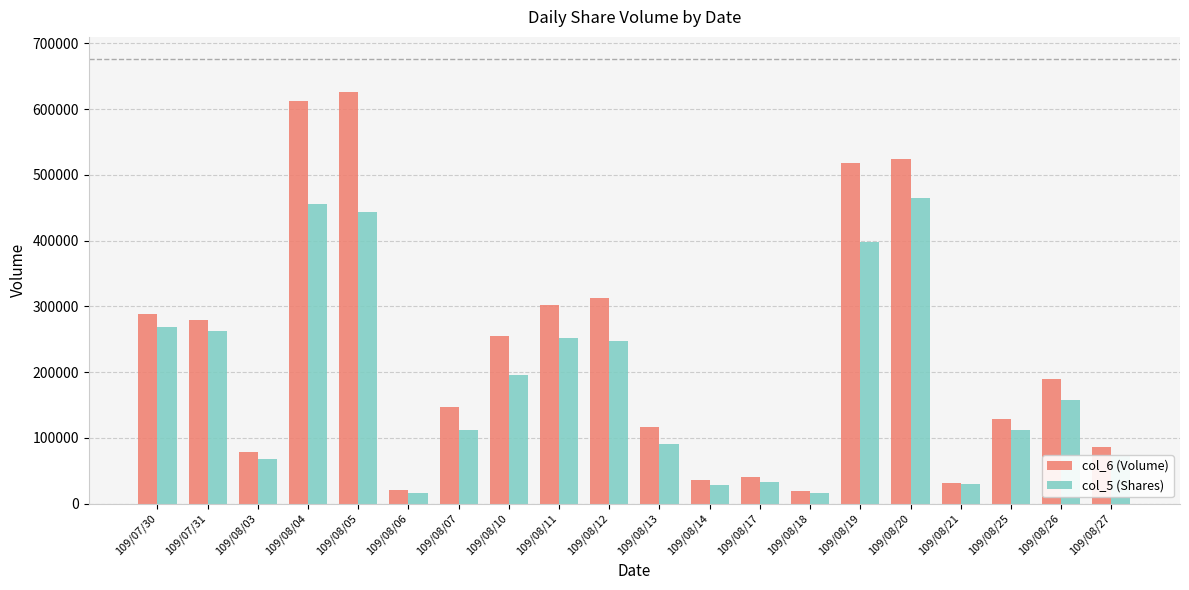

At which label does col_6 (Volume) first exceed 189560?

109/07/30